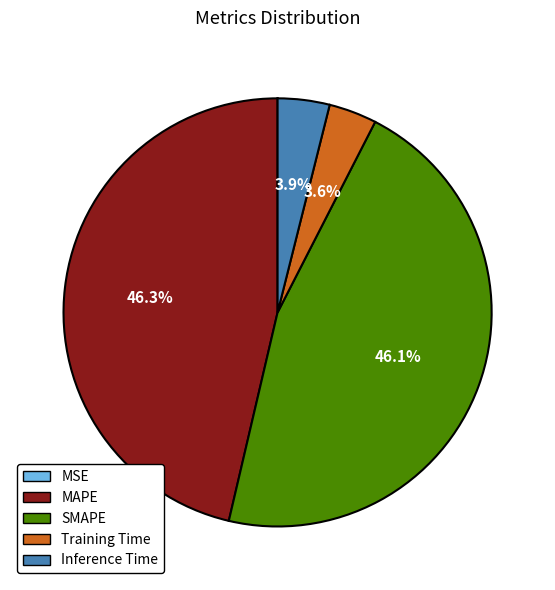

Between MAPE and Inference Time, which is larger?

MAPE